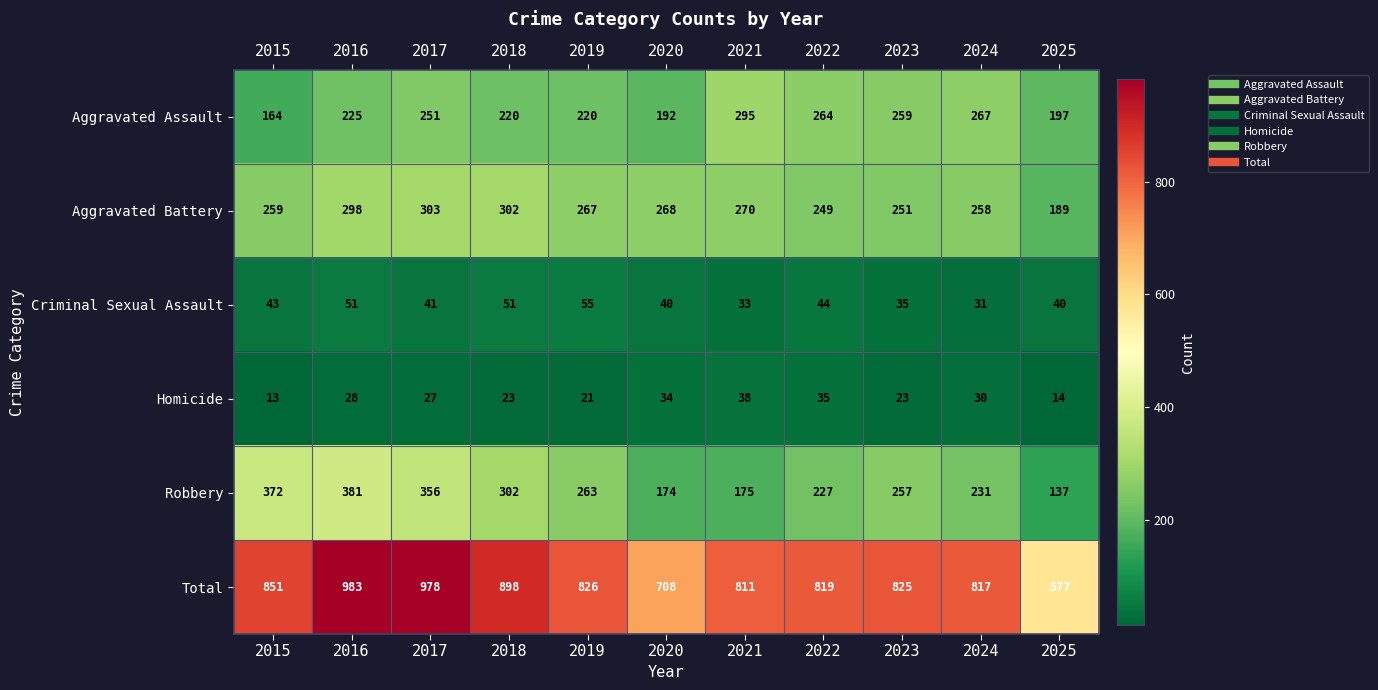

What is the difference between the Robbery values at 2015 and 2025?

235